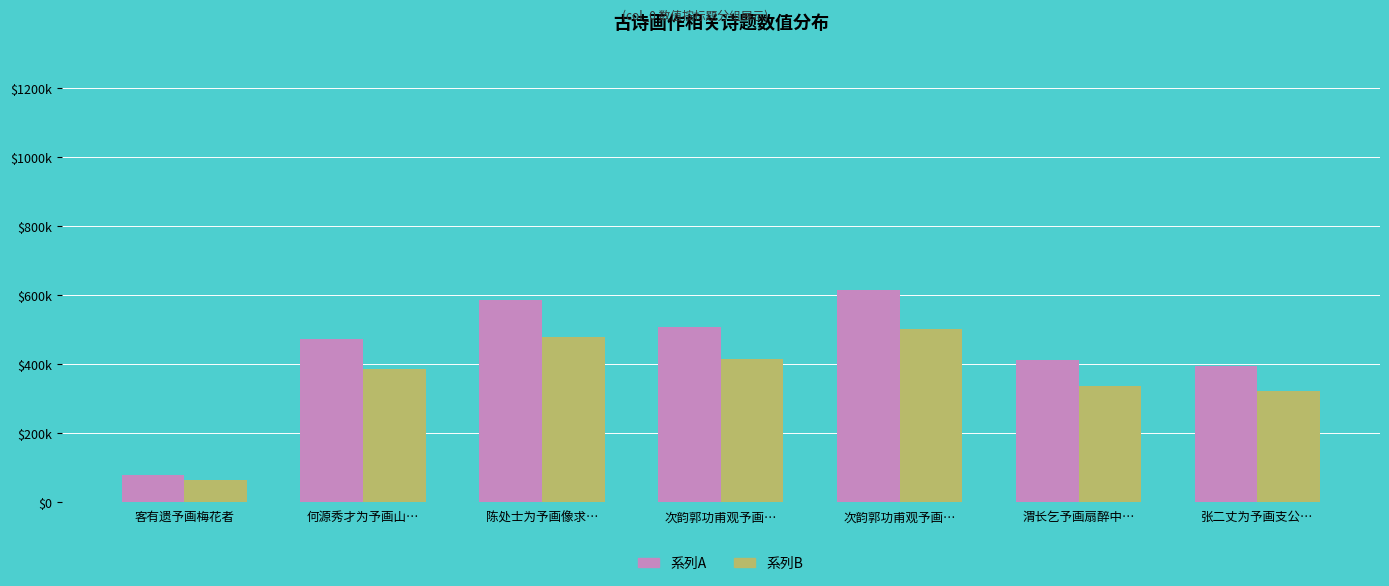

What is the sum of the 系列B values at 何源秀才为予画山… and 陈处士为予画像求…?

866242